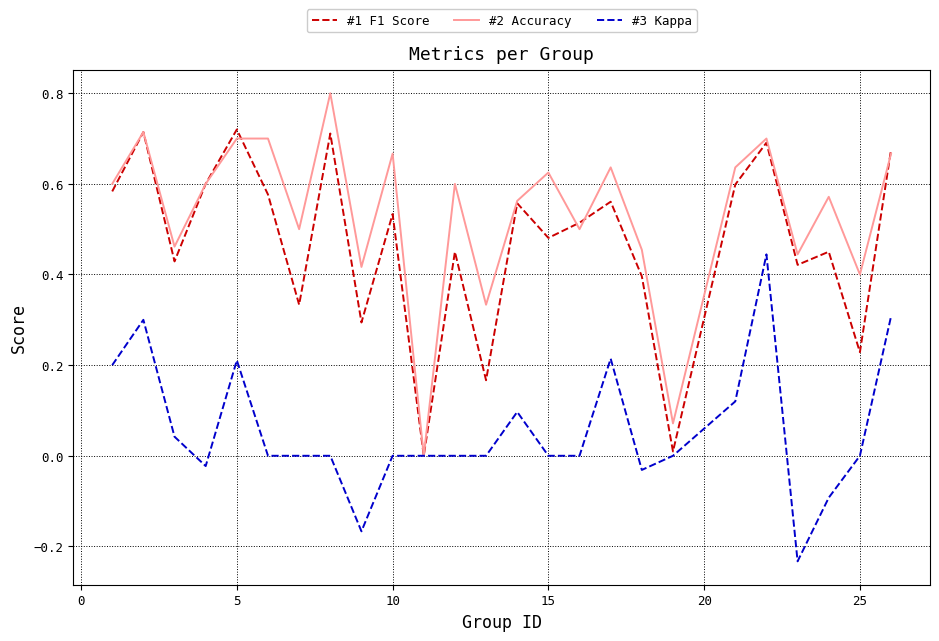

What are all the series names shown in the legend?

#1 F1 Score, #2 Accuracy, #3 Kappa